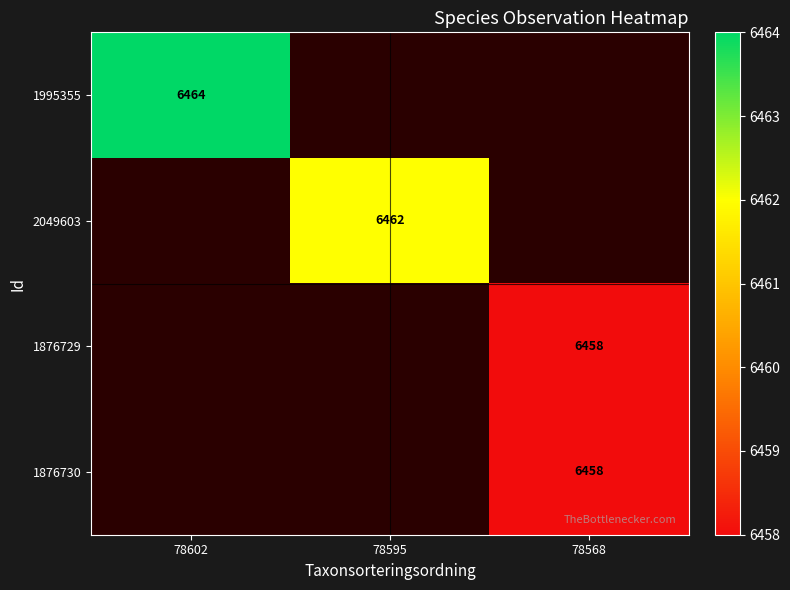

True or false: 1876729 has a value of 6458 at 78568.

True